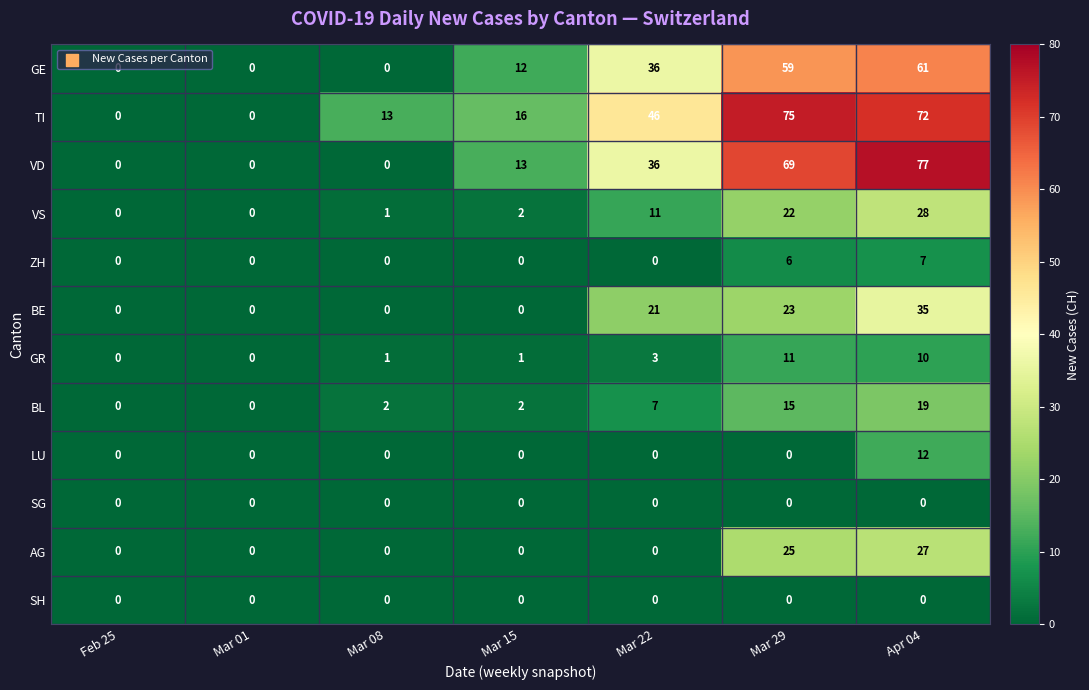

Count the ZH values in the range 0 to 6.

6